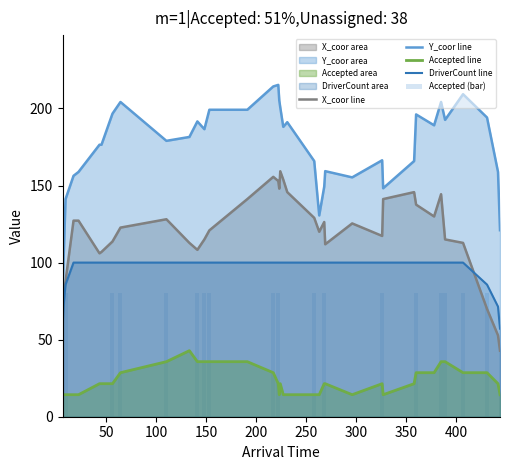

What is the average value of the Y_coor line series?

174.3